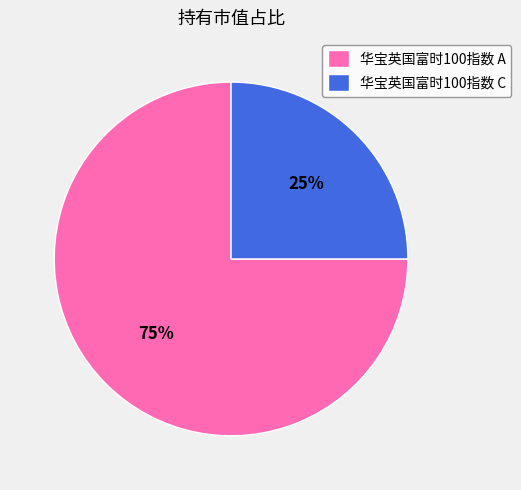

To the nearest percent, what percentage of the pie is 华宝英国富时100指数 C?

25%